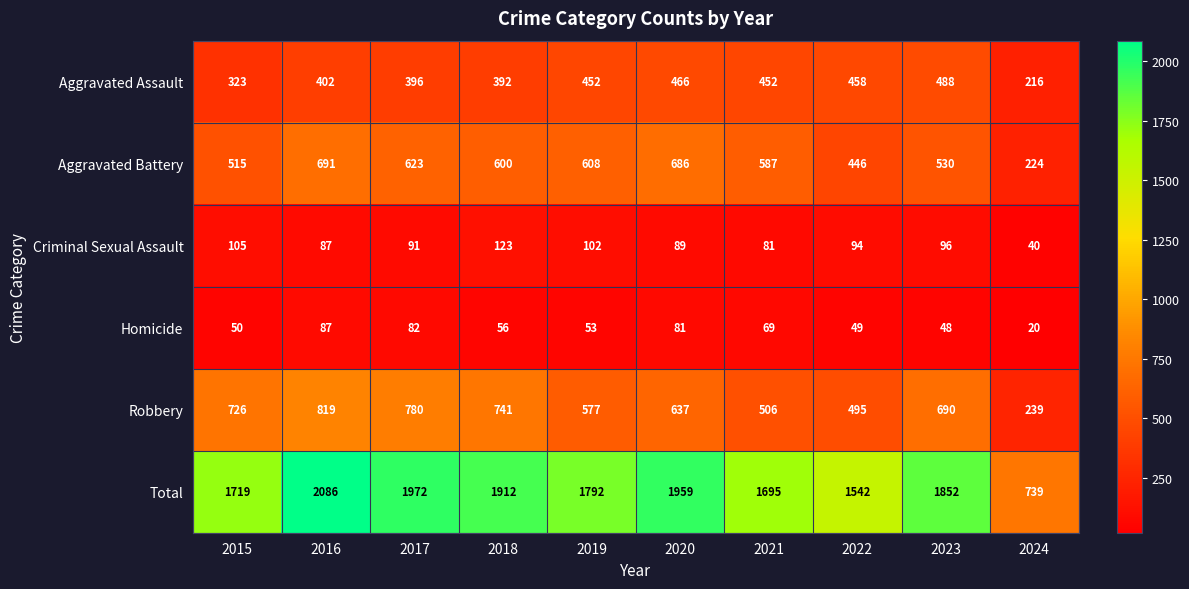

Where does the Robbery series first go above 690?

2015